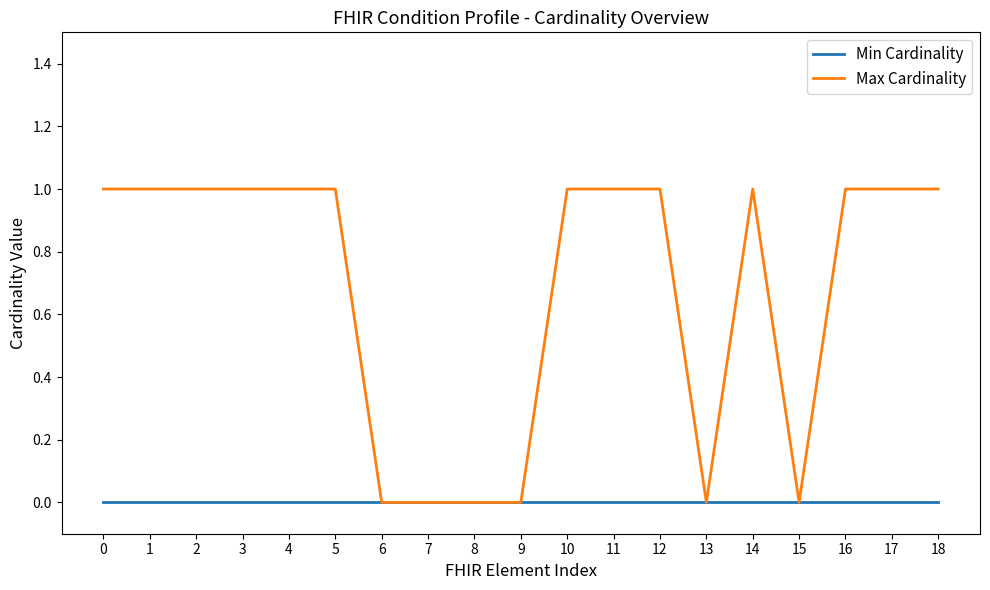

Does the chart display data point markers on the line(s)?

No